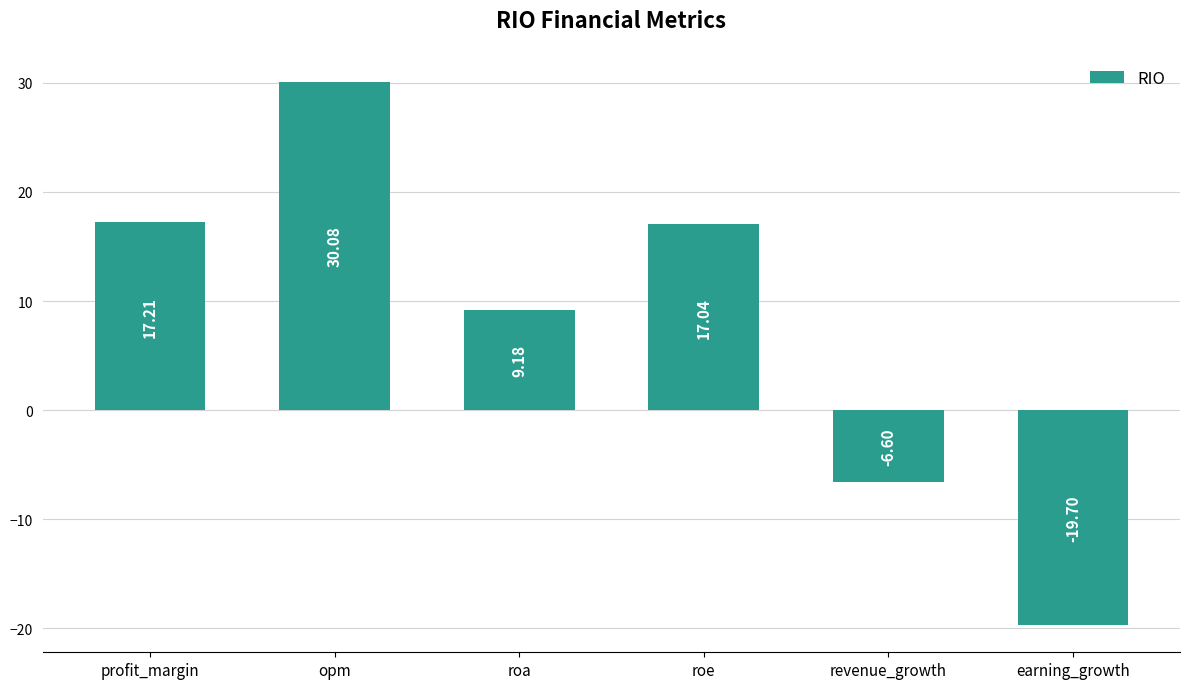

Count the number of values greater than 17.

3